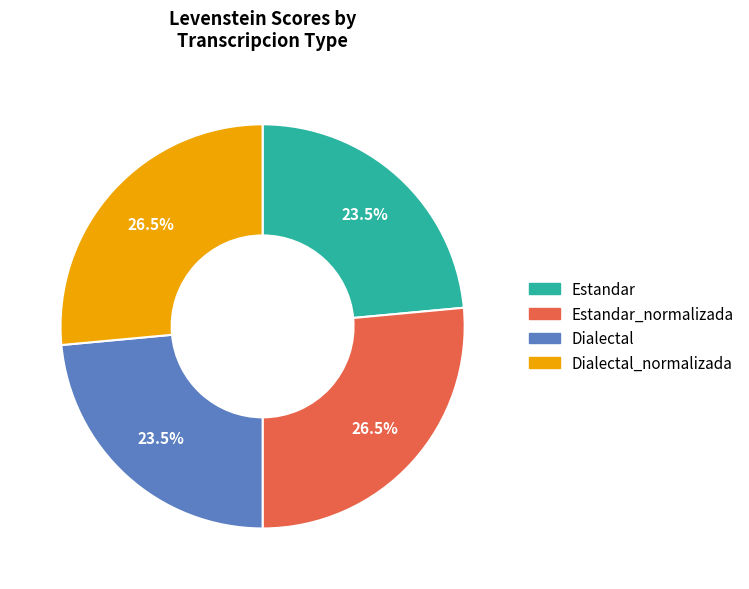

Is there any slice that represents more than half of the pie?

No